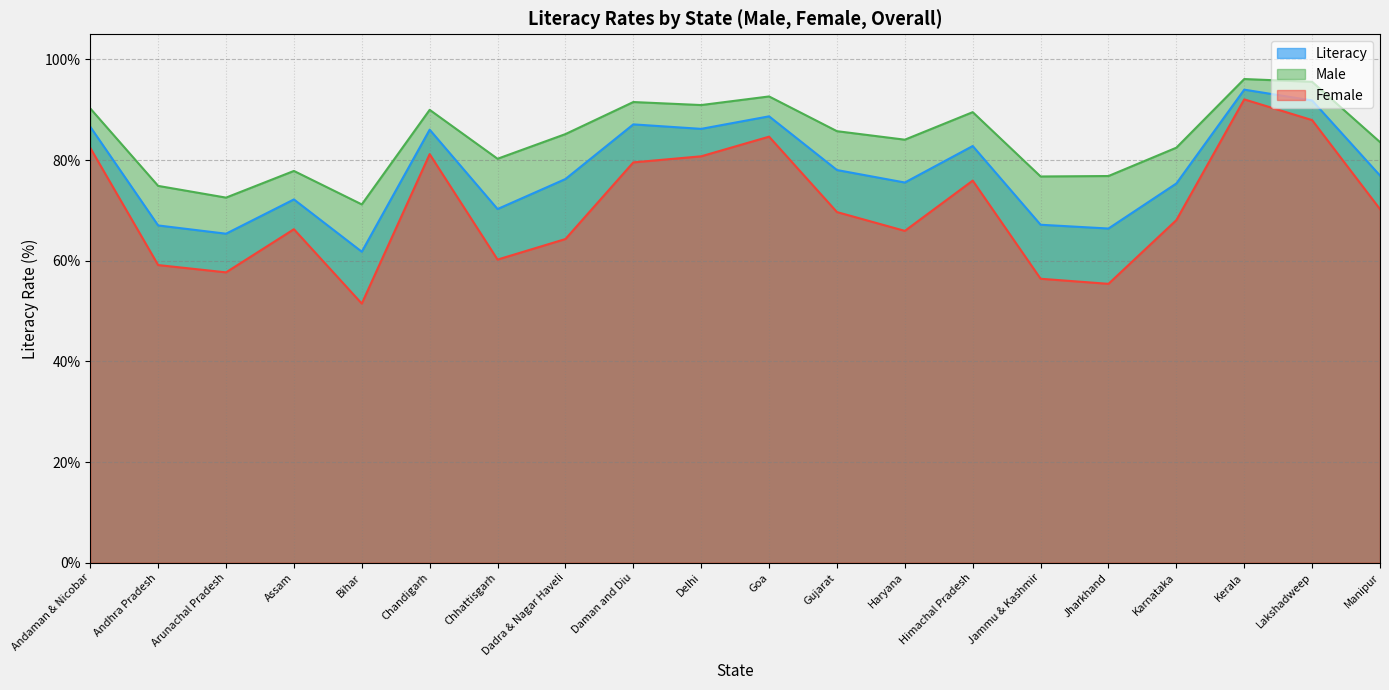

Rank the categories by Male value from lowest to highest.

Bihar, Arunachal Pradesh, Andhra Pradesh, Jammu & Kashmir, Jharkhand, Assam, Chhattisgarh, Karnataka, Manipur, Haryana, Dadra & Nagar Haveli, Gujarat, Himachal Pradesh, Chandigarh, Andaman & Nicobar, Delhi, Daman and Diu, Goa, Lakshadweep, Kerala